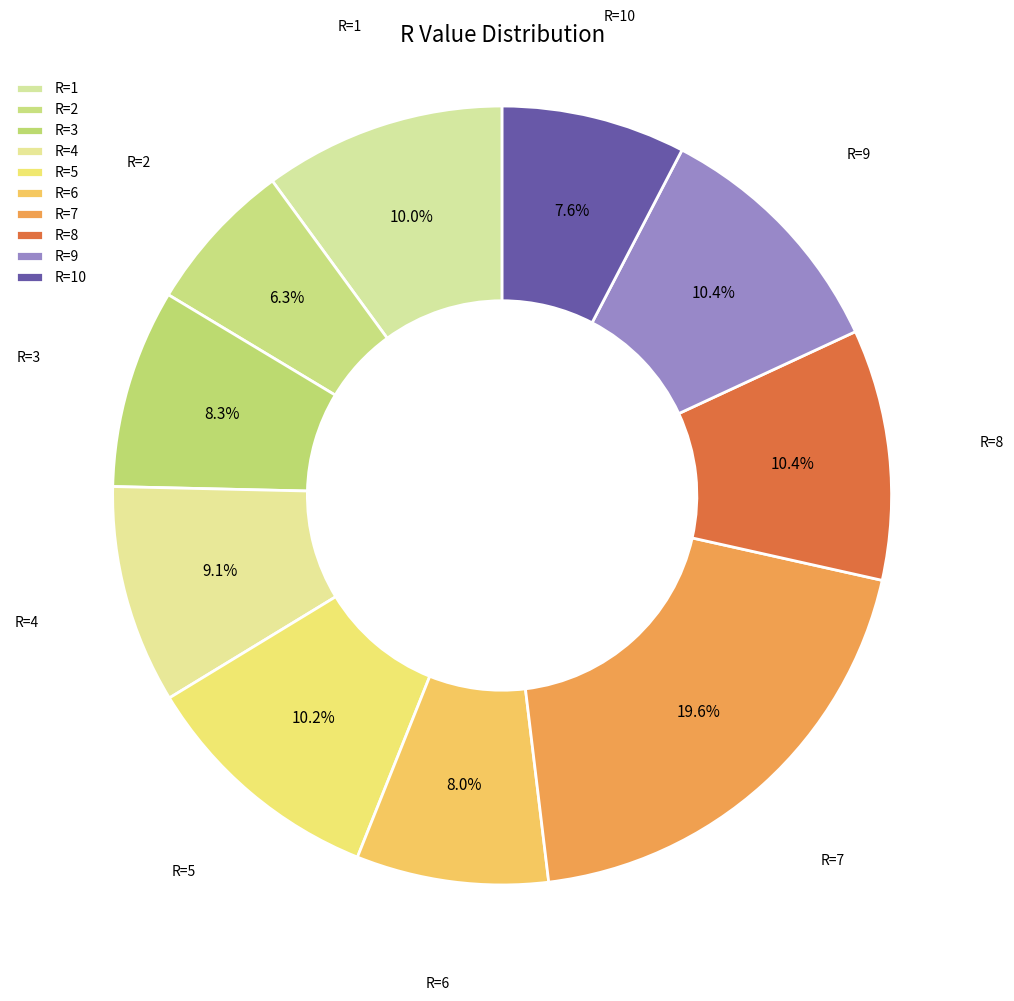

What is the largest slice in the pie chart?

R=7